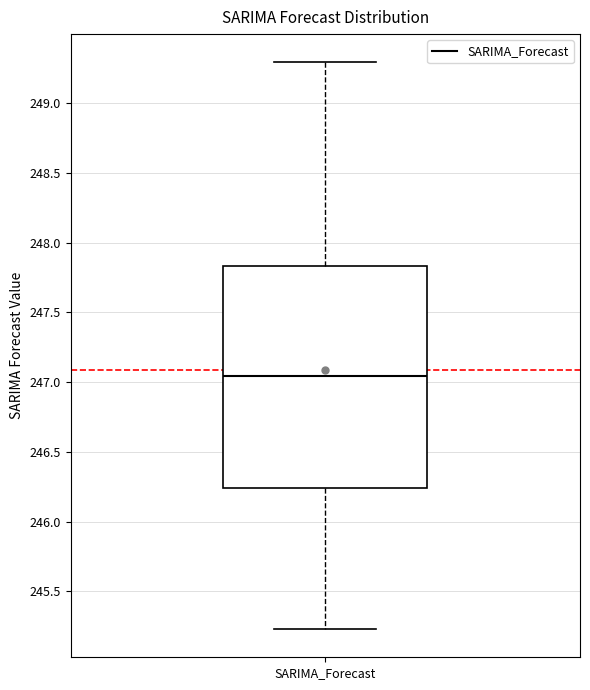

Where does the upper whisker of the box for SARIMA_Forecast end on the y-axis? The values are not printed on the chart, so give them approximately, as read against the axis.

249.30